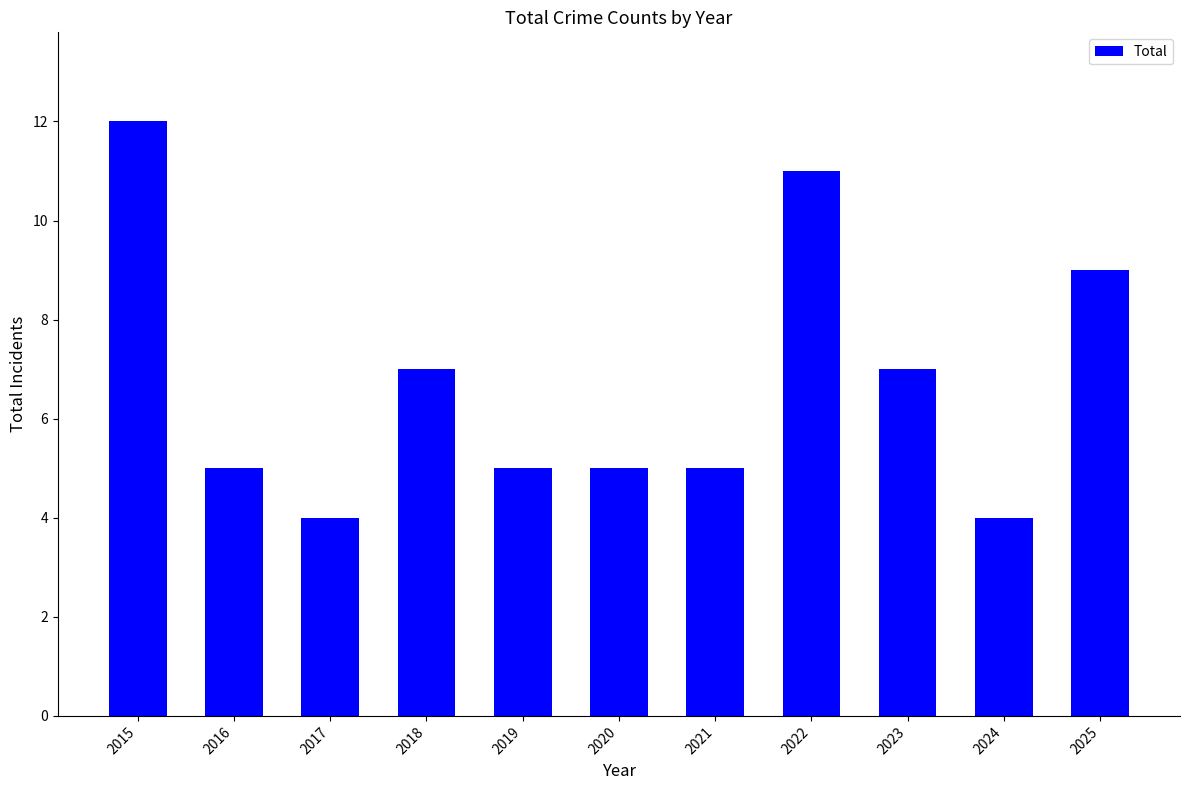

How many bars are there in total?

11